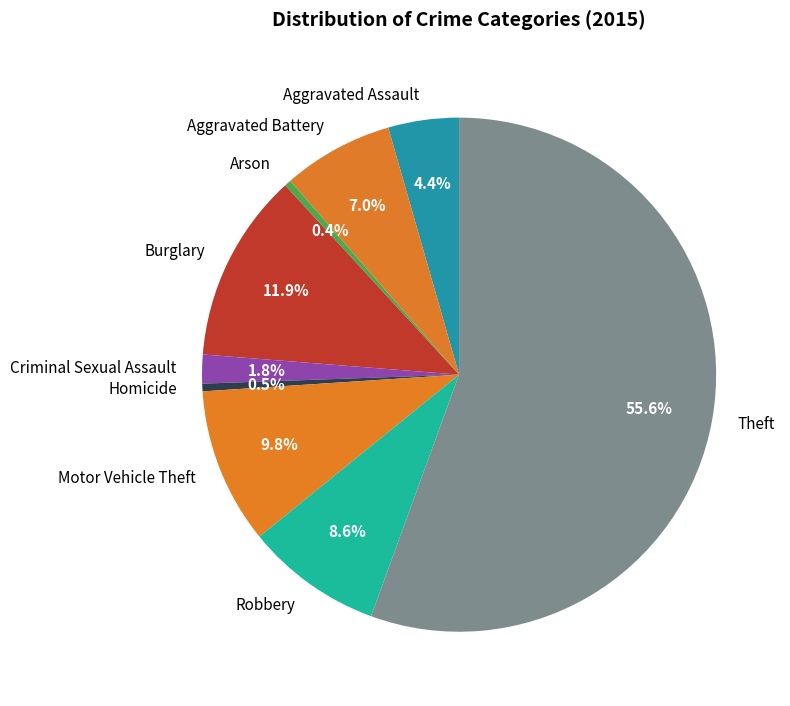

True or false: Criminal Sexual Assault accounts for 2% of the total.

True